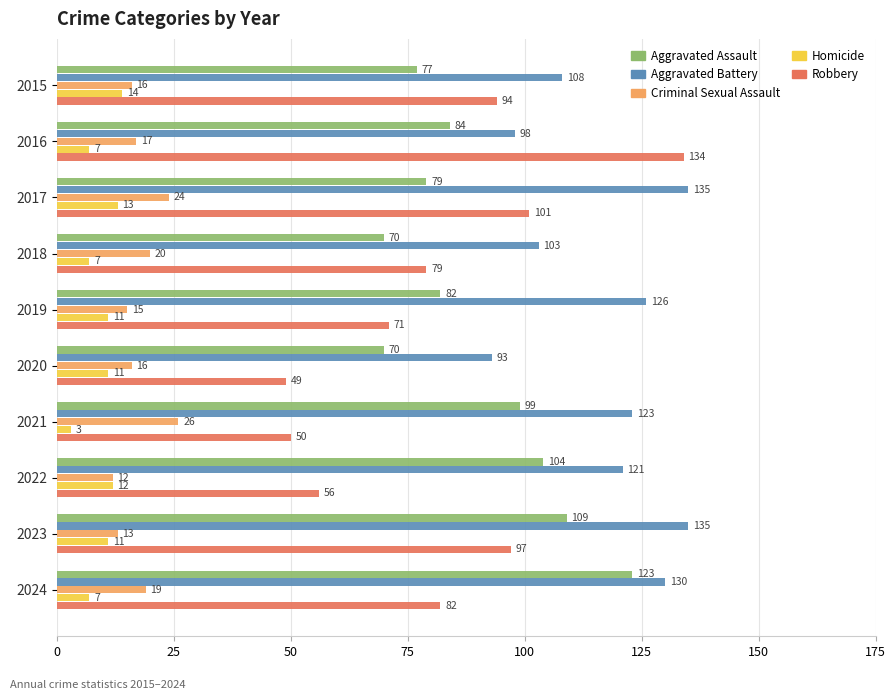

Which category has the lowest value across all series?

2021